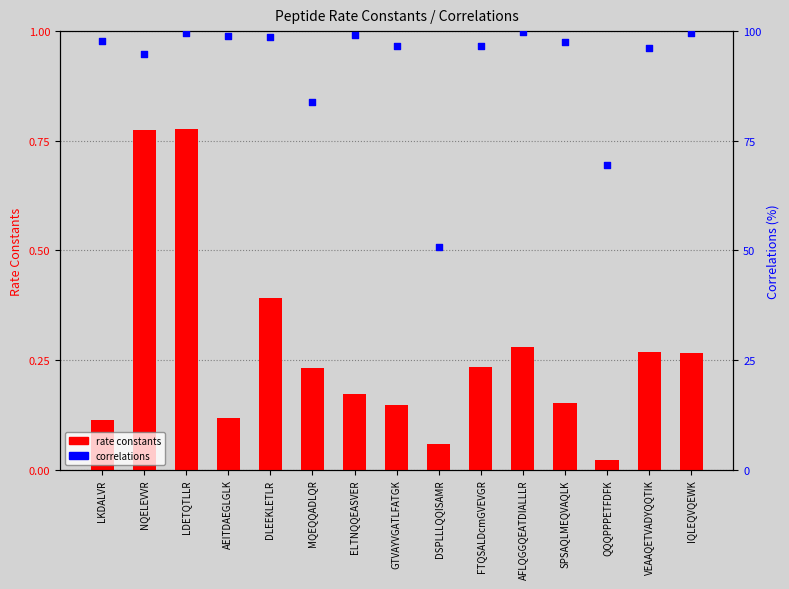

Which series has the widest spread of Y values?

correlations